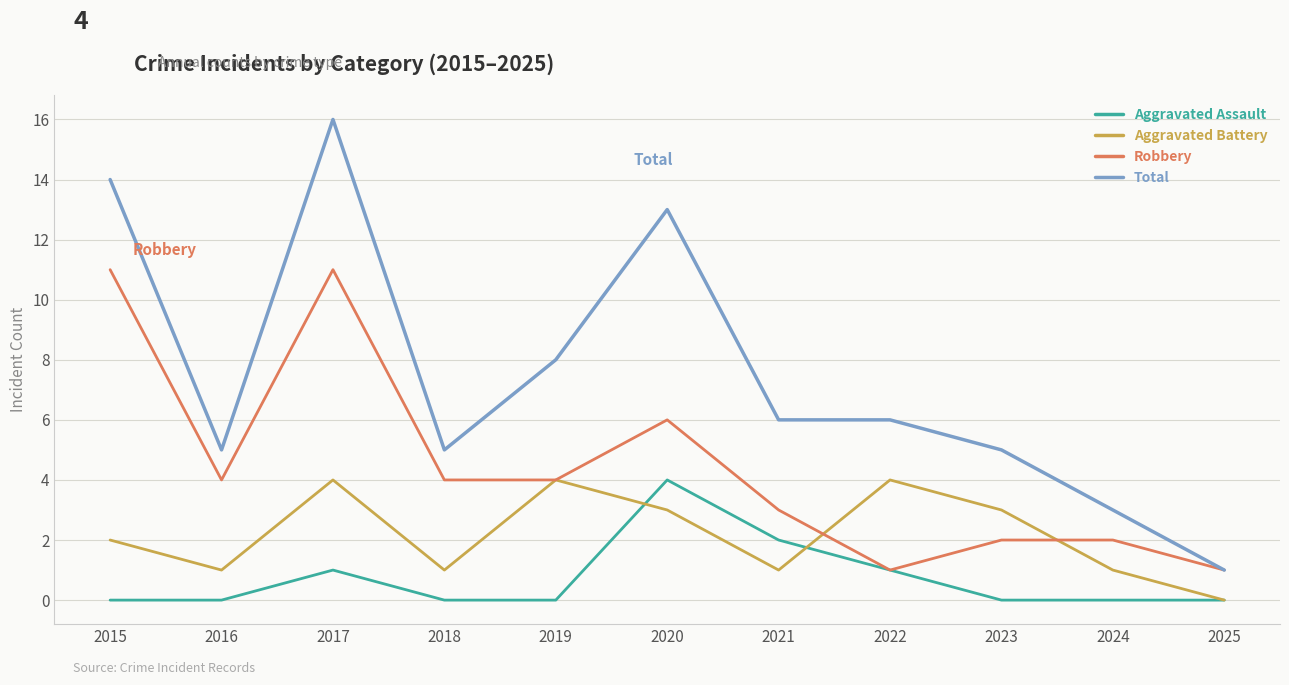

True or false: Total and Aggravated Assault cross at least once.

False